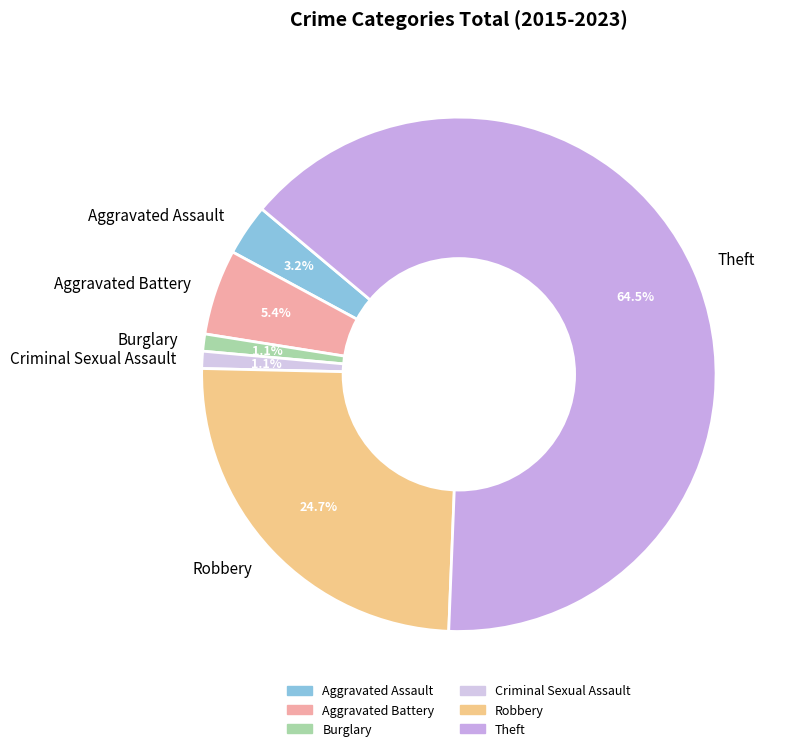

Is the sum of Criminal Sexual Assault and Theft greater than half?

Yes